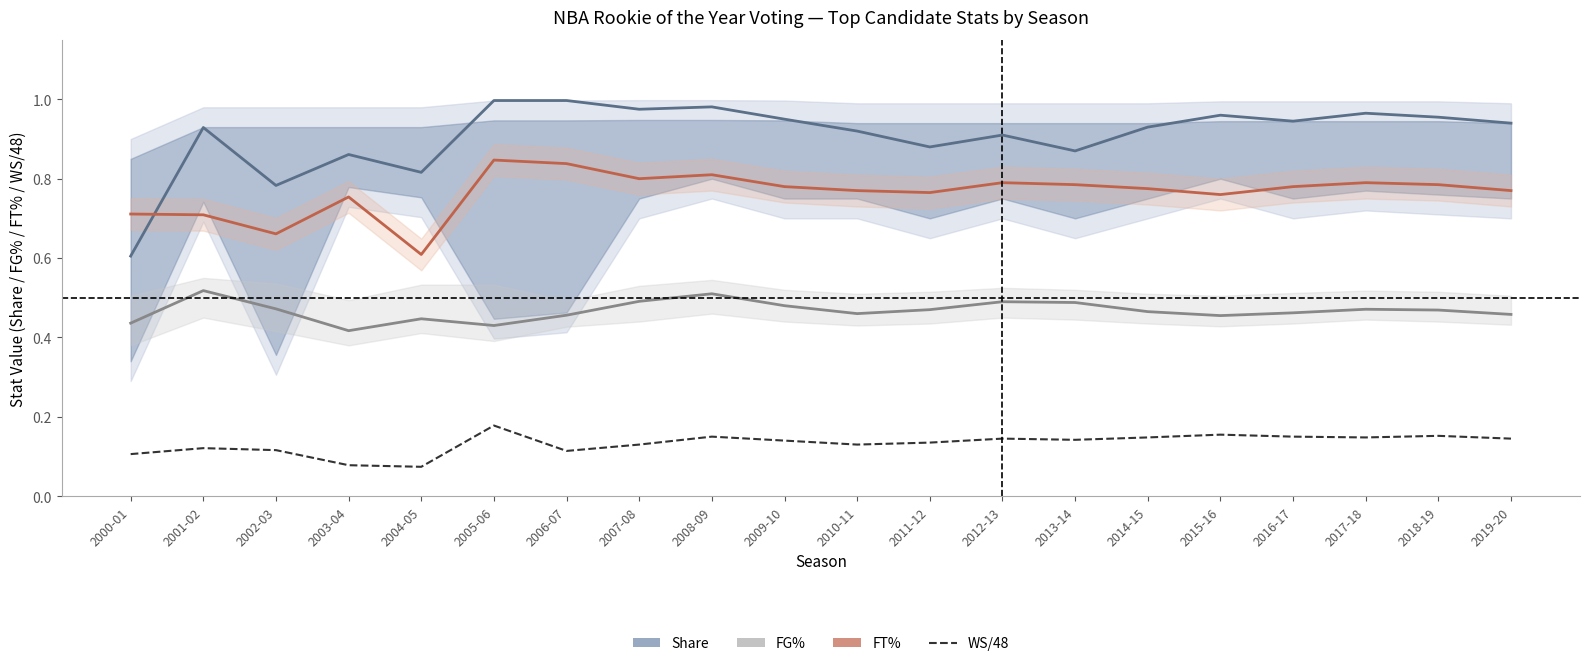

True or false: FG% has a value of 0.7 at 2005-06.

False